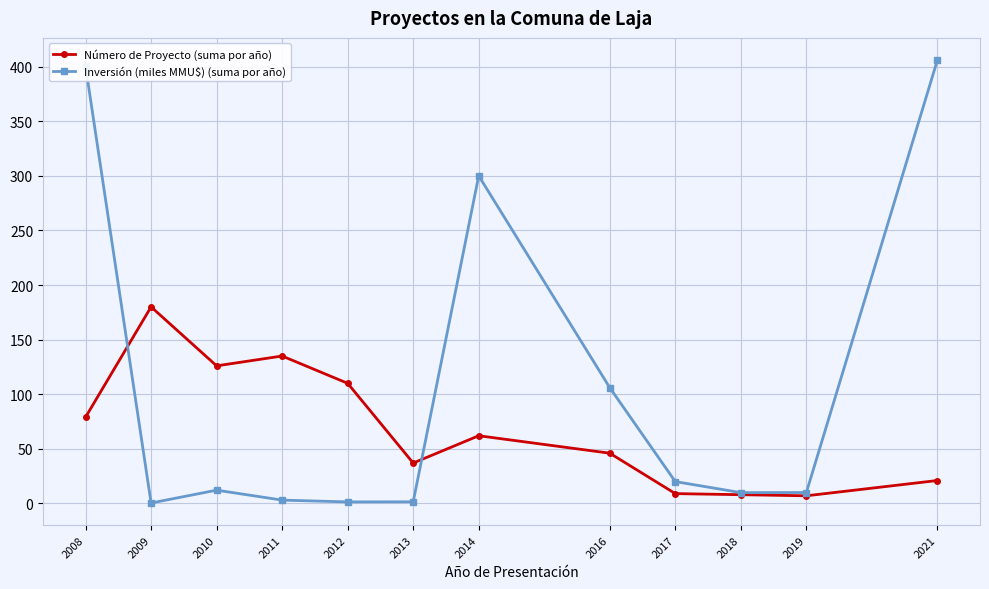

What is the greatest value displayed?

406.0